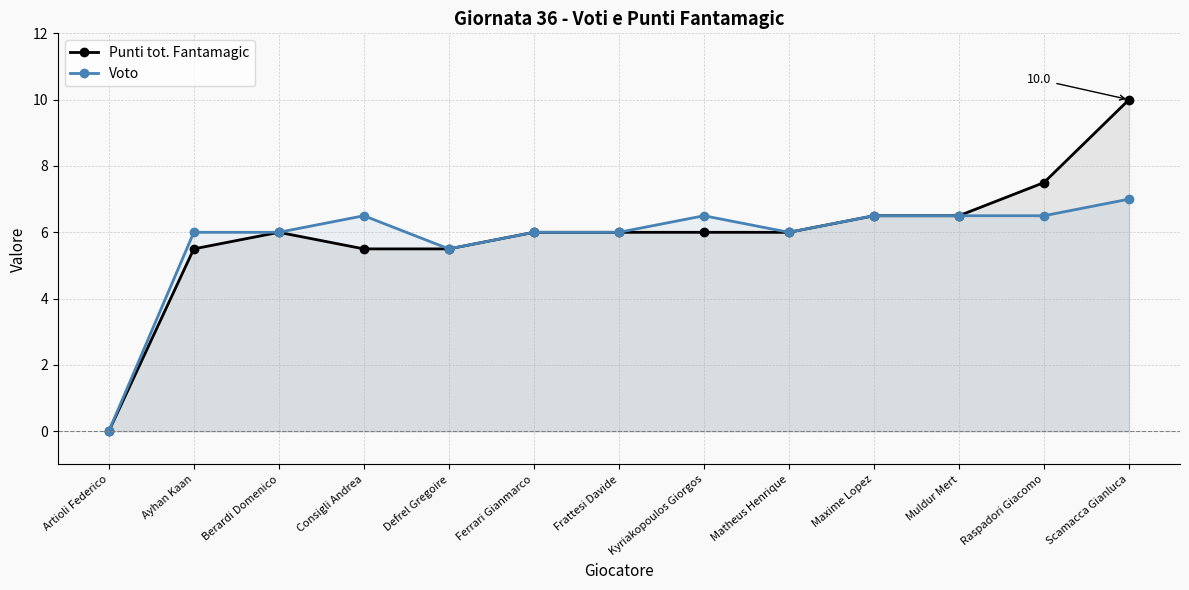

How many values in the Punti tot. Fantamagic series exceed 6?

4